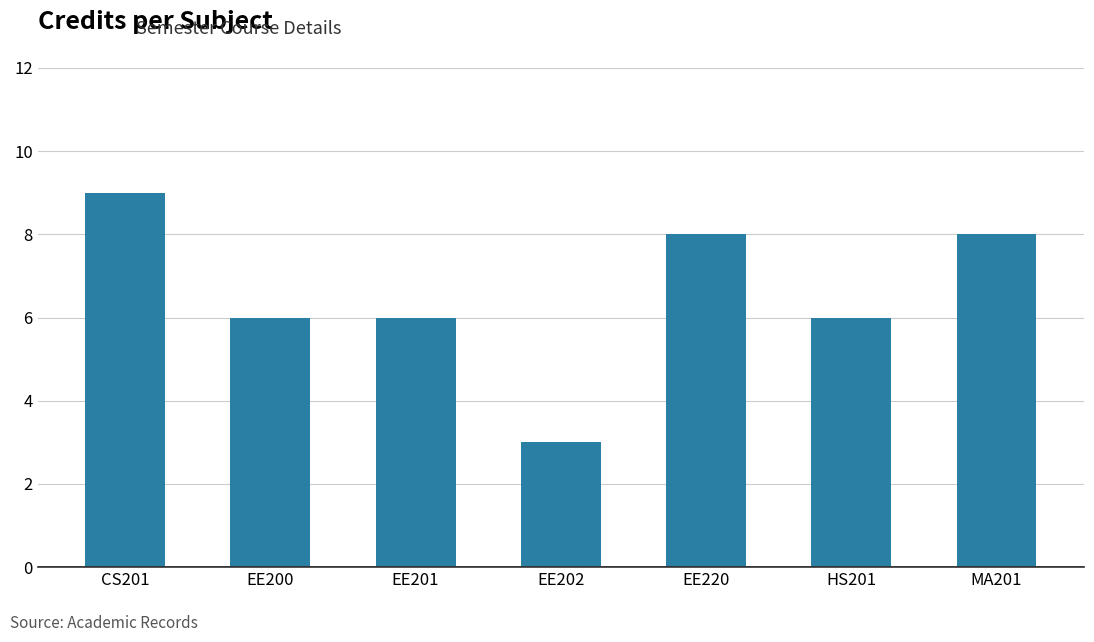

What is the difference between the second highest and minimum values?

5